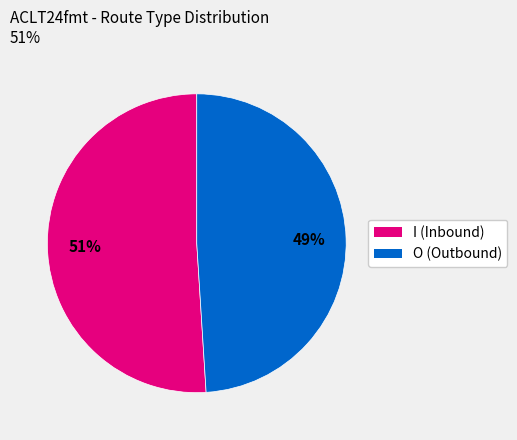

How many segments does this pie chart have?

2